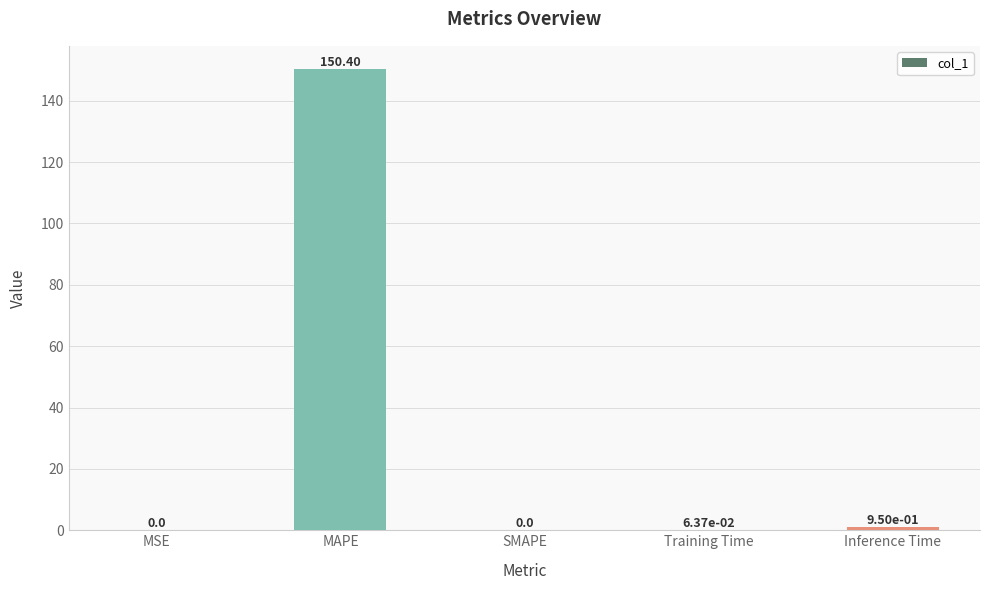

Count the number of categories in the chart.

5